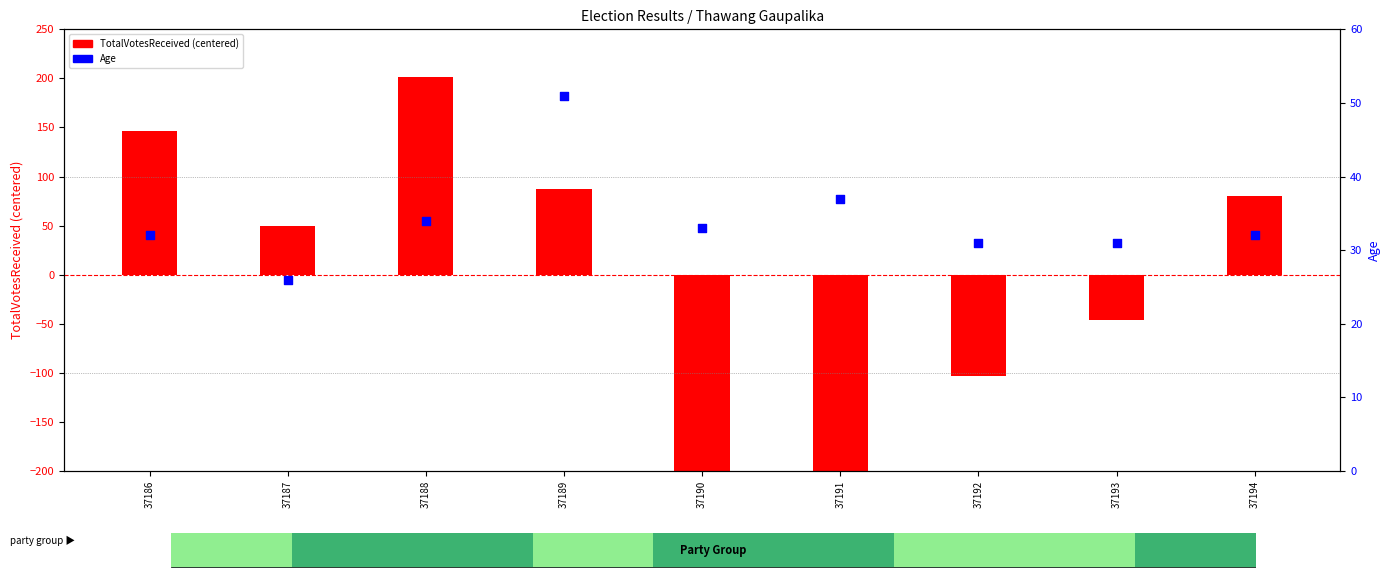

At which category is the sum across all series the highest?

37188